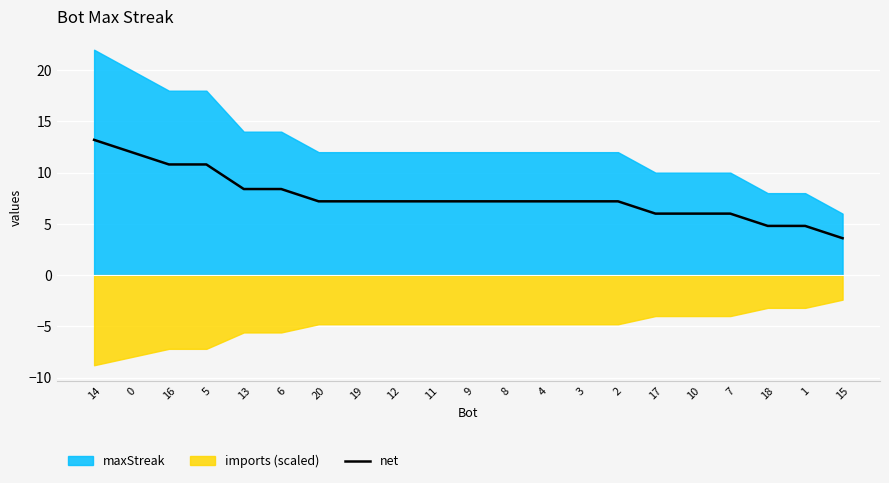

What is the difference between the maximum and minimum values?

9.6